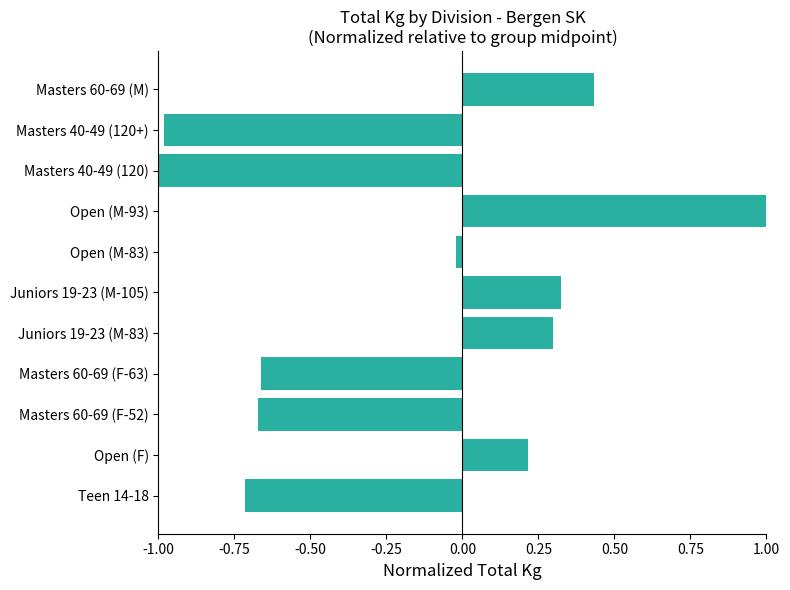

Where is the data nearest to the value 0?

Open (M-83)